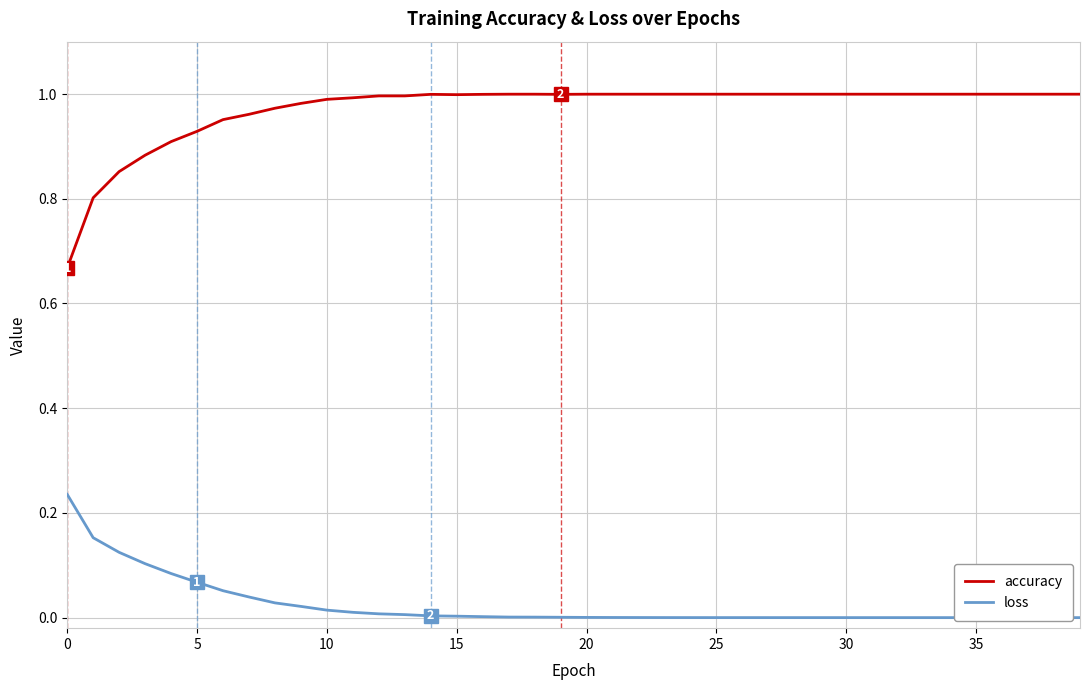

What is the total value across all series at 39?

1.0